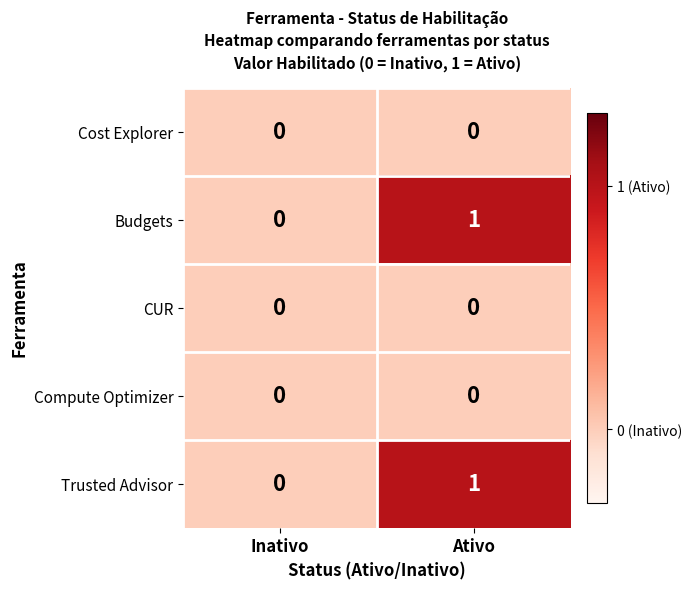

The value of CUR at Inativo is 0. True or false?

True